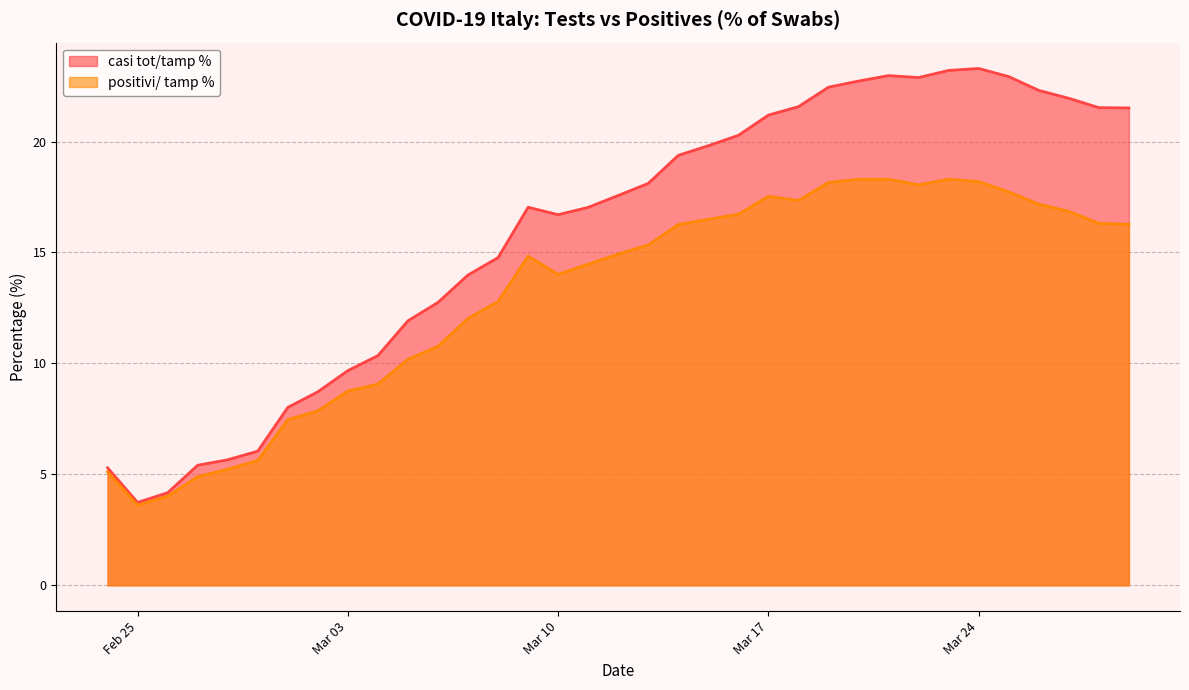

Between 2020-03-13 and 2020-03-26, which series saw the biggest shift?

casi tot/tamp %